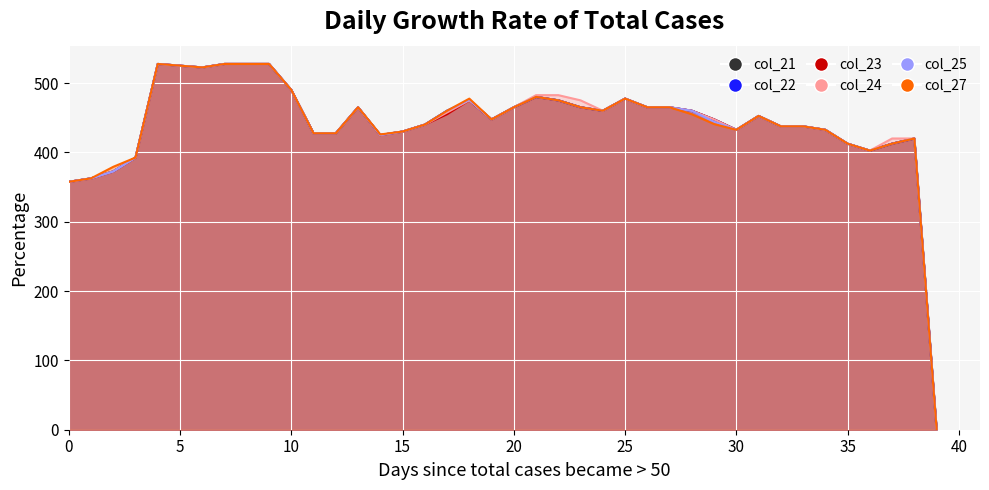

The value of col_22 at 3 is 644.4. True or false?

False